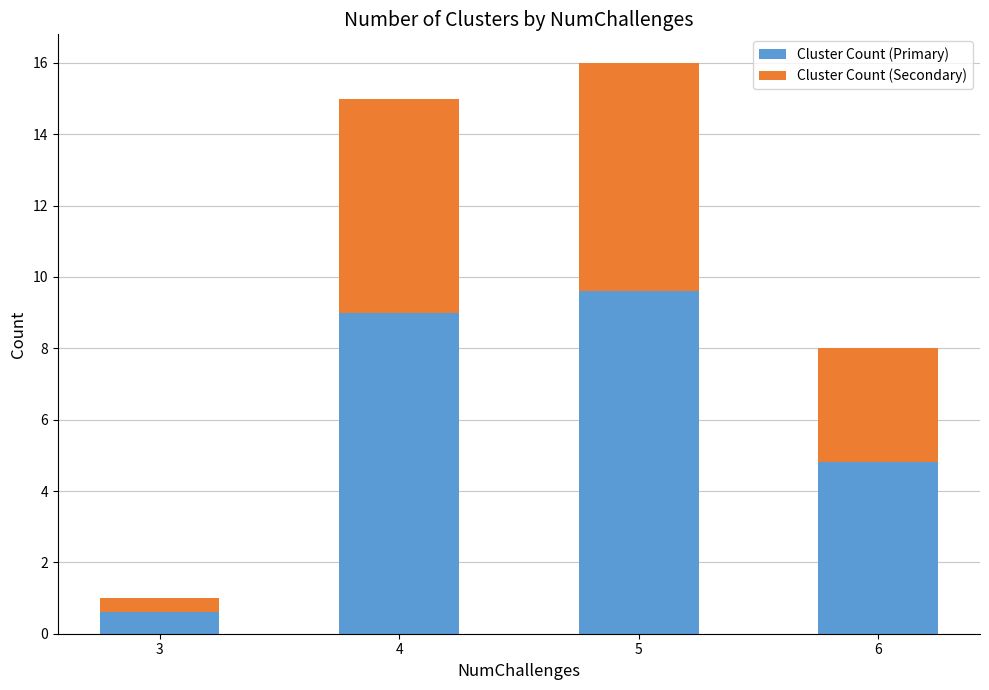

Reading right to left, list the values for the Cluster Count (Primary) series.

4.8	9.6	9.0	0.6